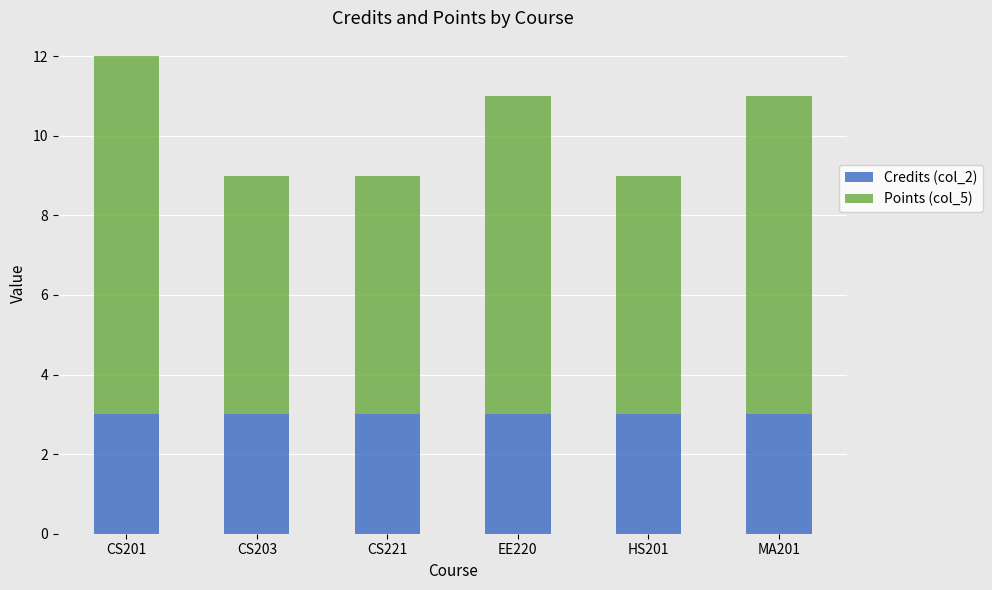

True or false: Credits (col_2) has a value of 2 at CS201.

False